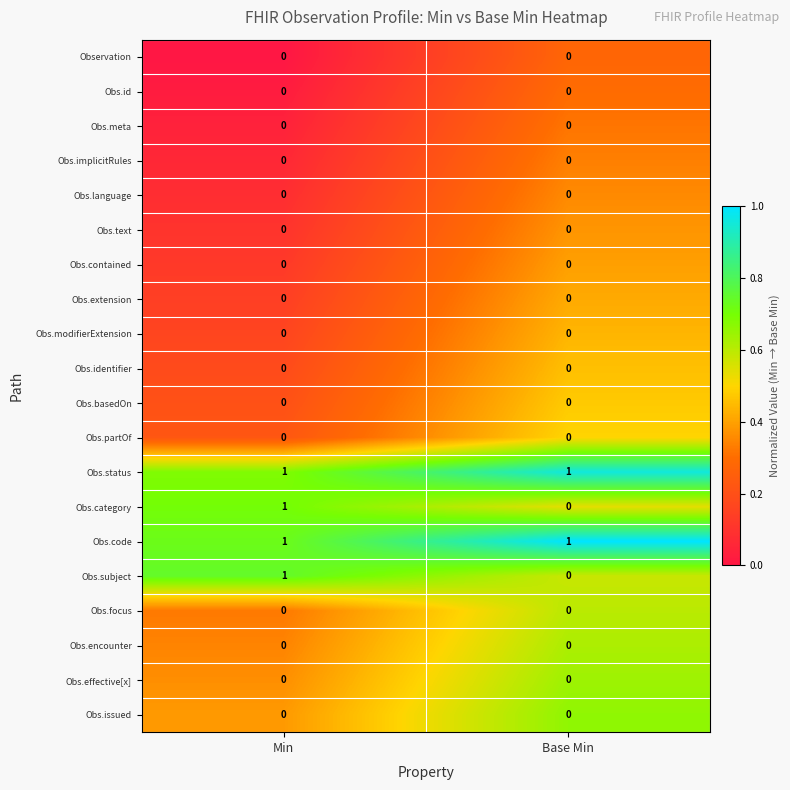

The Obs.id series shows 0 at Base Min. True or false?

True